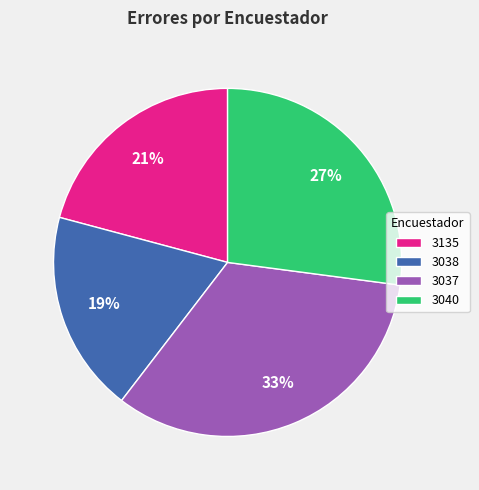

Is there a majority slice in this chart?

No